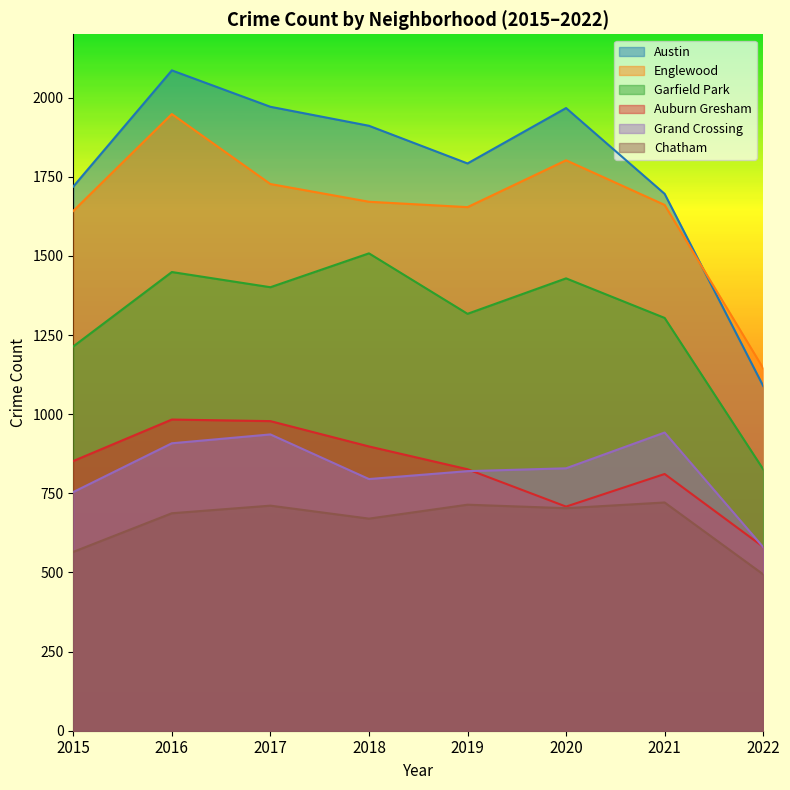

At which category is the sum across all series the highest?

2016